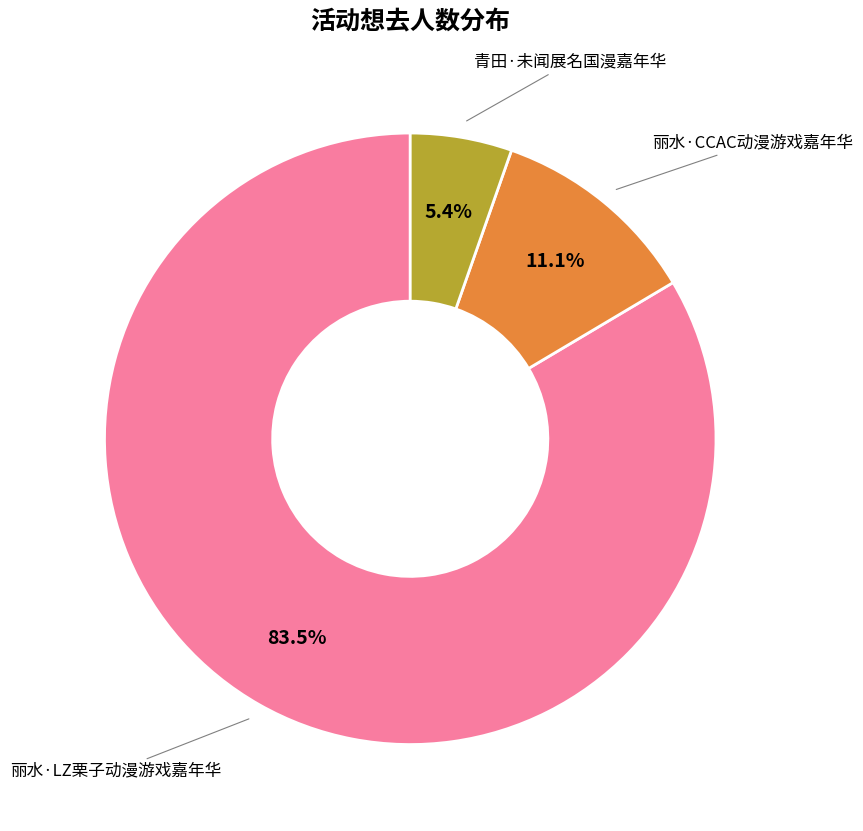

Does any single category account for the majority?

Yes